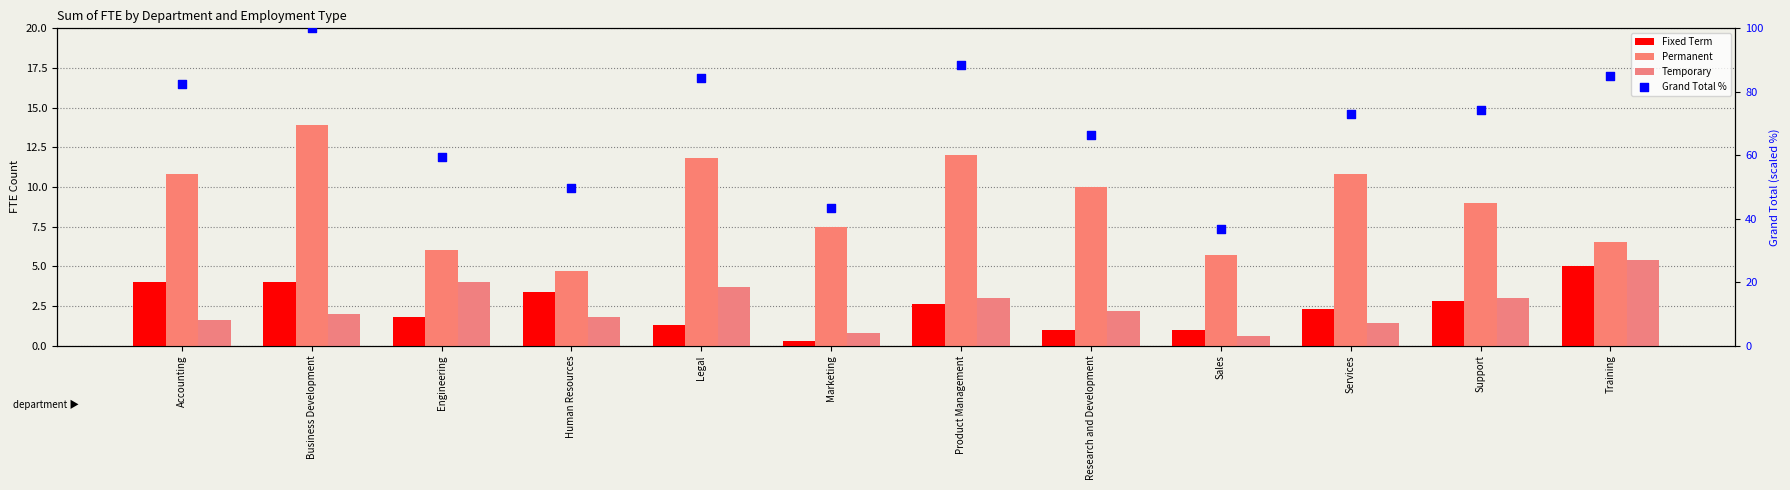

Which series has the widest spread of Y values?

Grand Total %